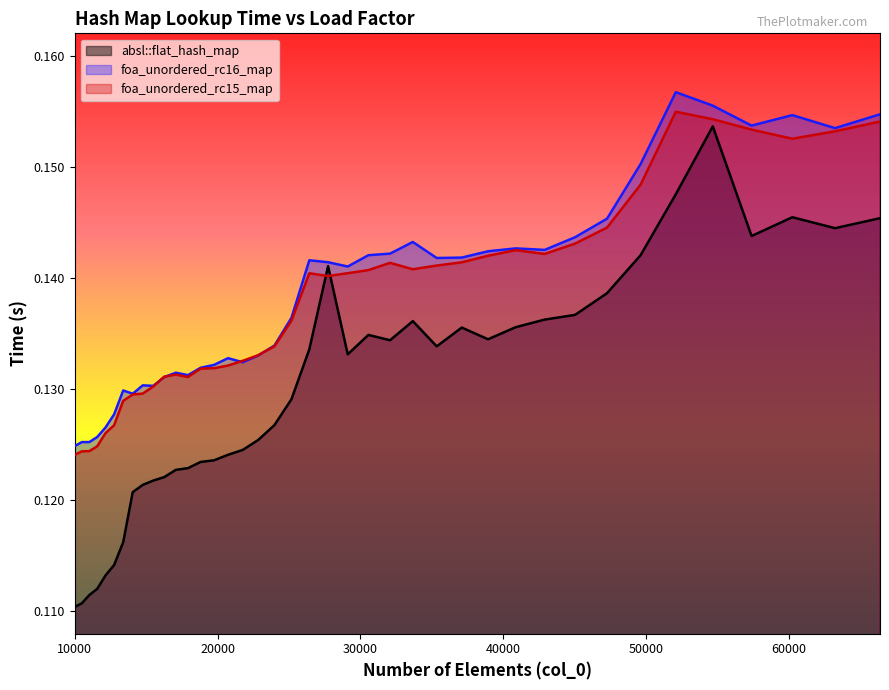

How many times do foa_unordered_rc16_map and foa_unordered_rc15_map cross each other?

4